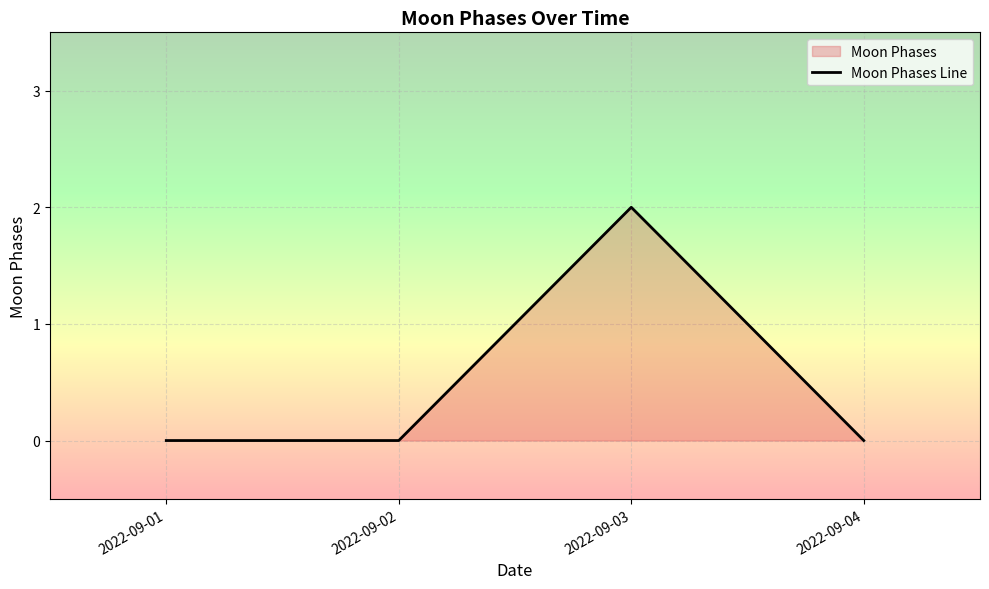

True or false: the data shows 1 at 2022-09-03.

False